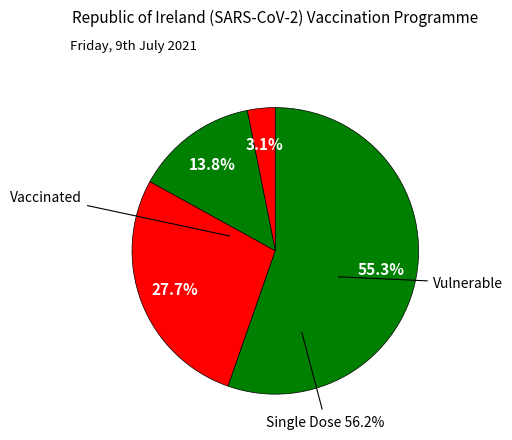

Count the number of slices in the pie.

4